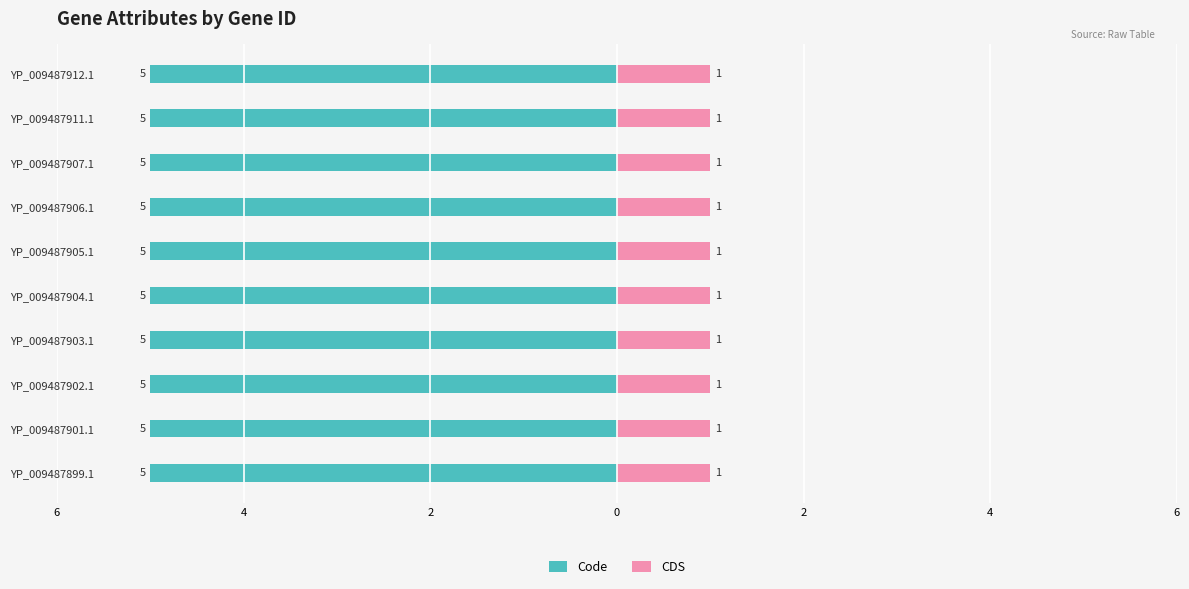

Count the number of categories in the chart.

10